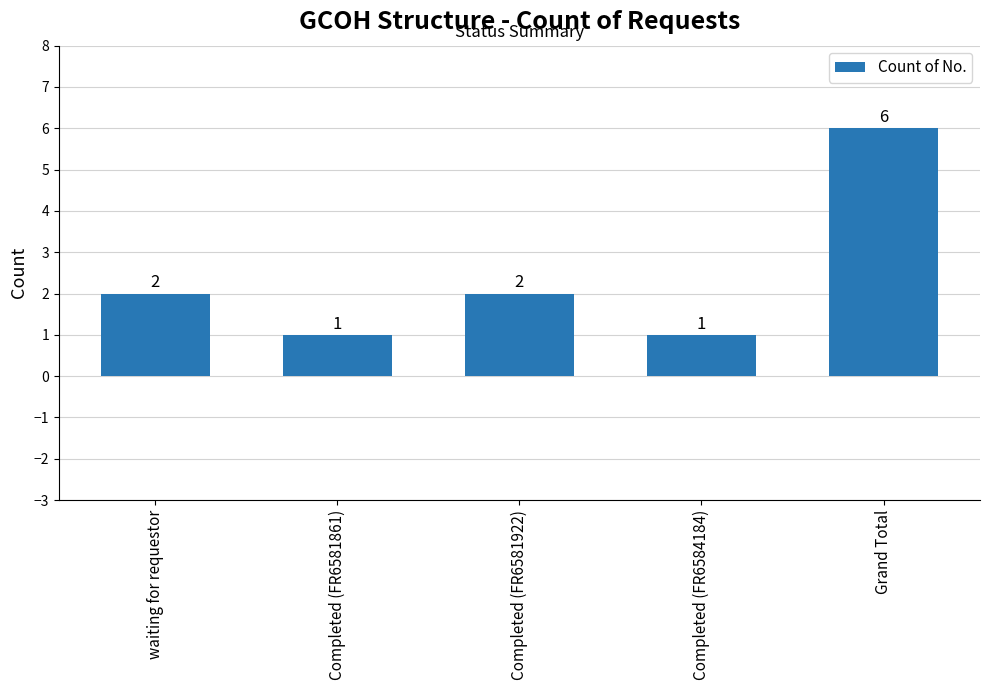

What is the label of the 4th bar from the right?

Completed (FR6581861)